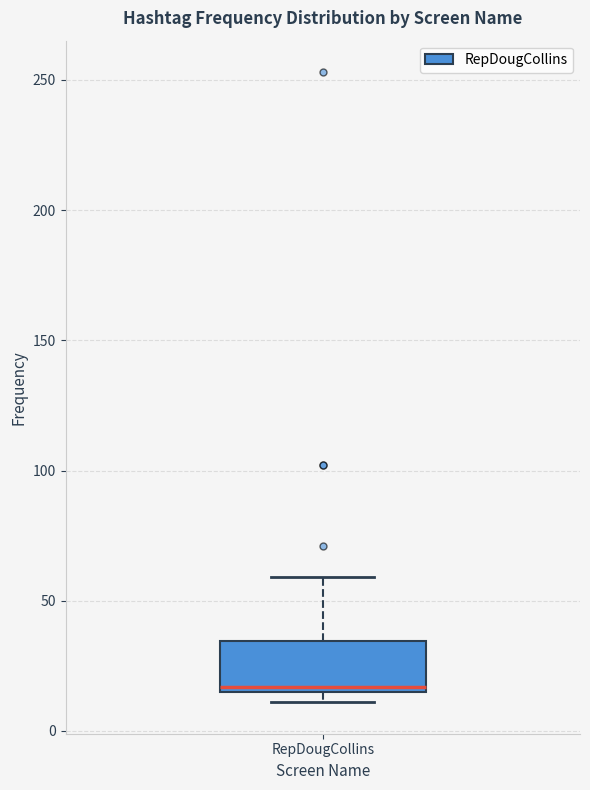

Where is the upper edge of the box for RepDougCollins on the y-axis? The values are not printed on the chart, so give them approximately, as read against the axis.

35